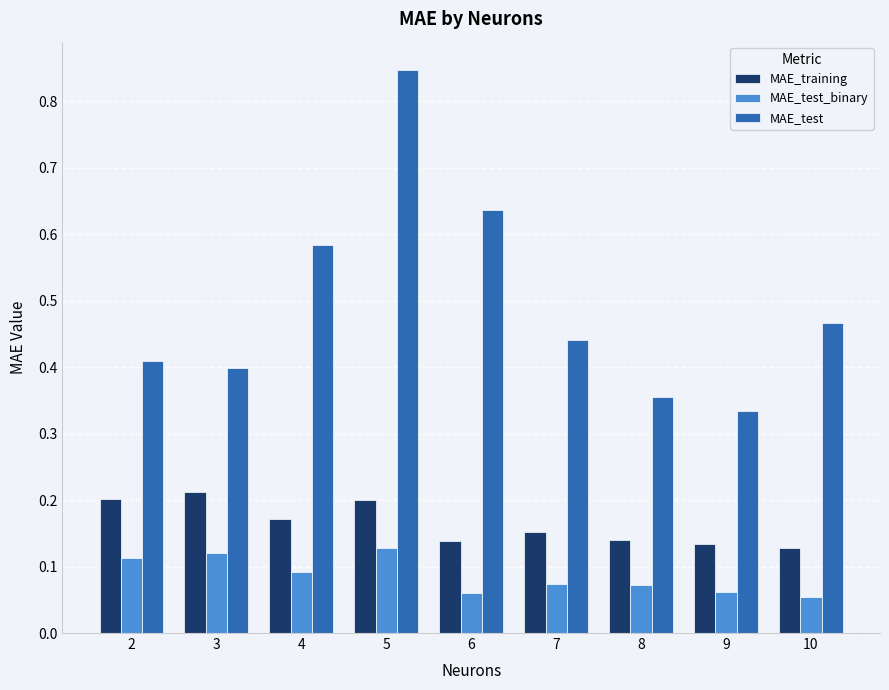

Count the number of data series in this chart.

3